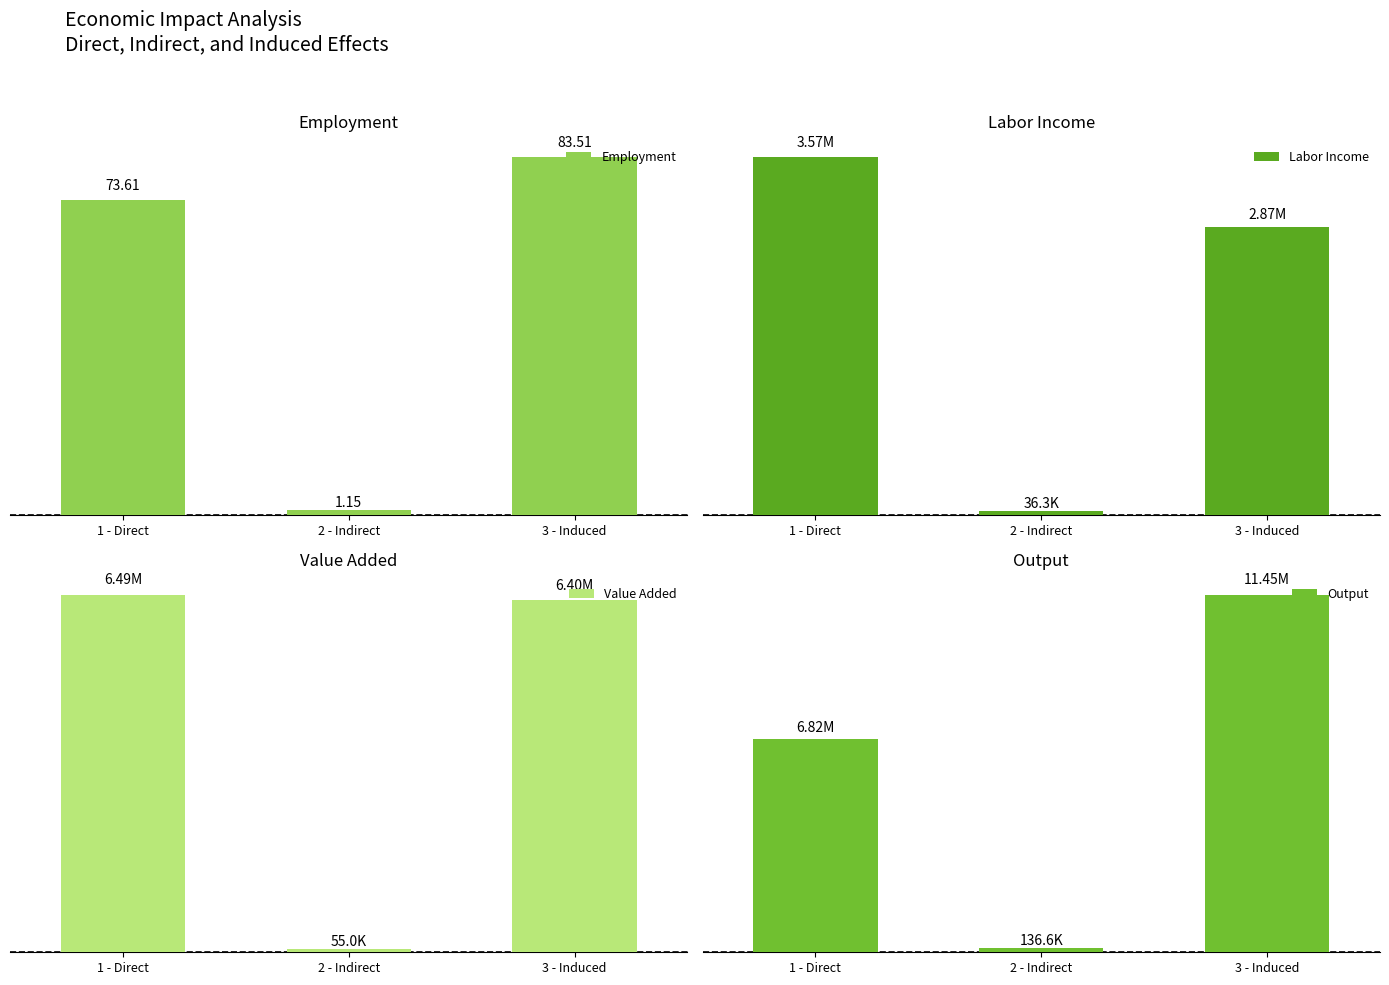

At how many categories does at least one series exceed 974476?

2